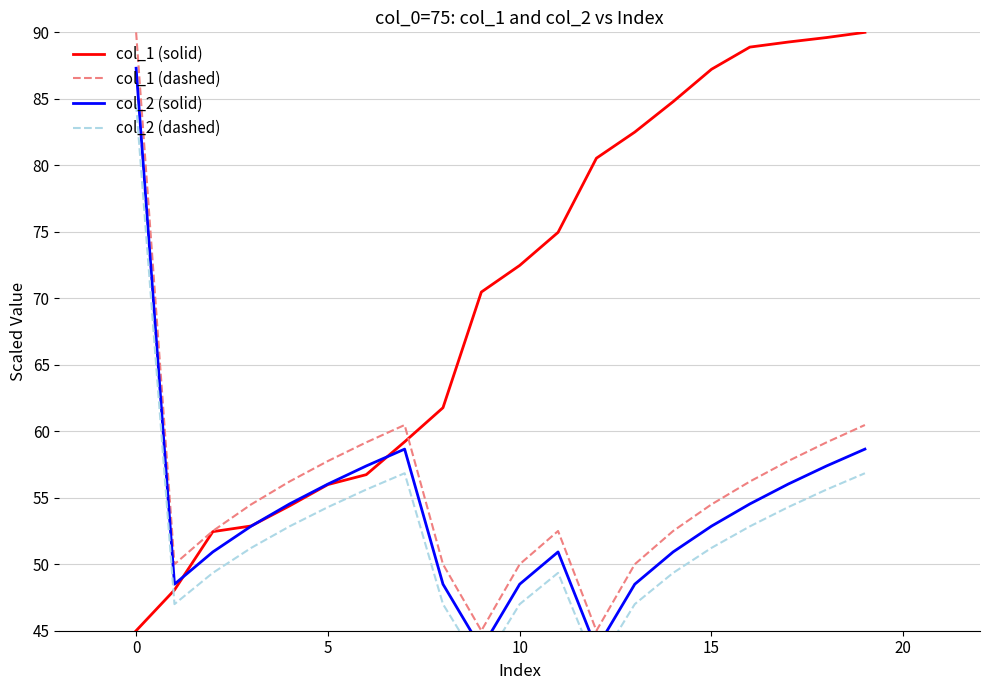

What is the lowest value of the col_1 (solid) series?

45.0